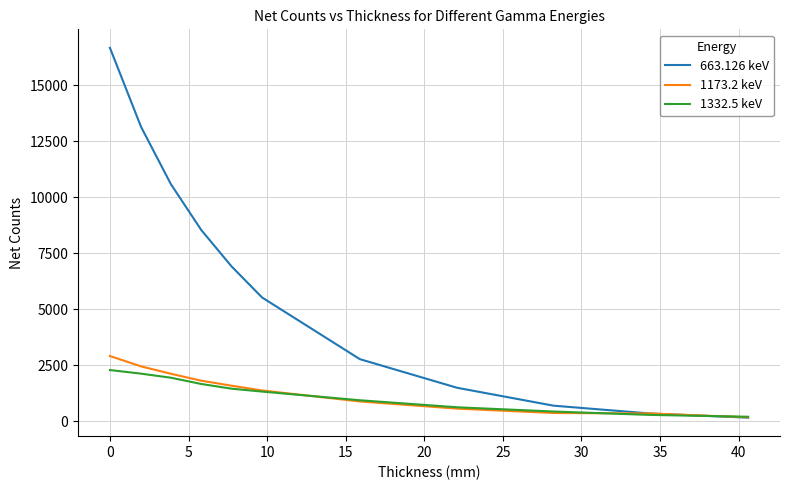

Rank the series by their maximum value, from lowest to highest.

1332.5 keV, 1173.2 keV, 663.126 keV